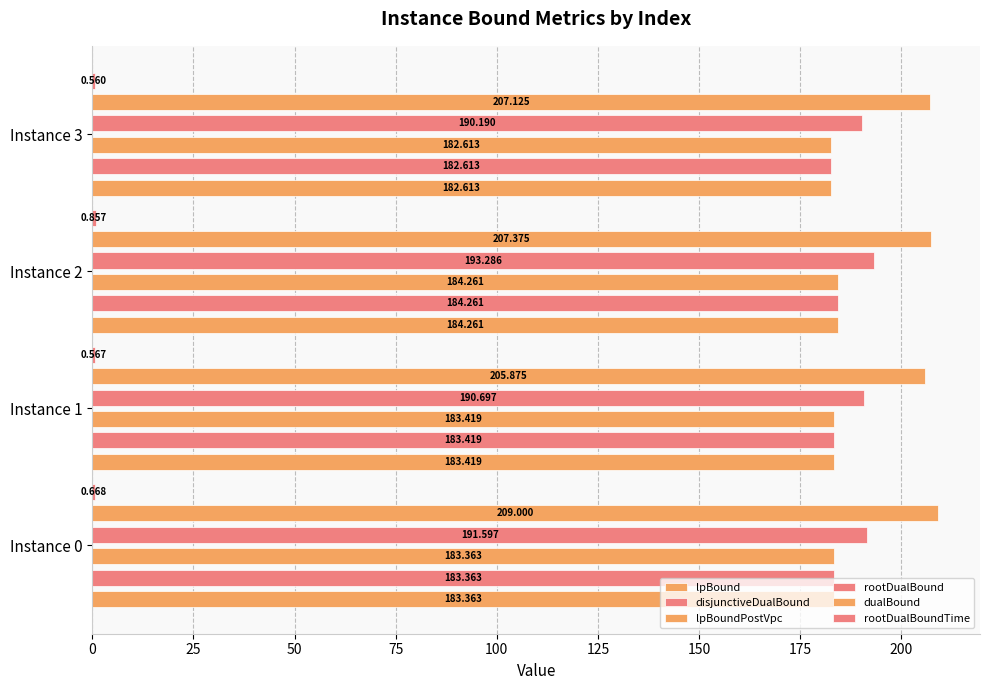

What are all the series names shown in the legend?

lpBound, disjunctiveDualBound, lpBoundPostVpc, rootDualBound, dualBound, rootDualBoundTime